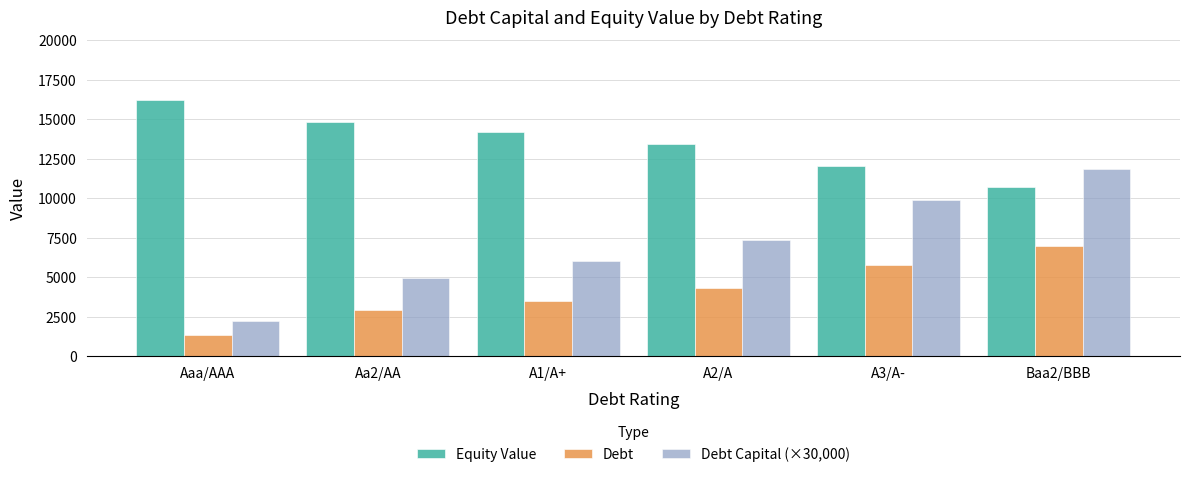

At which label is Debt Capital (×30,000) closest to 7050?

A2/A